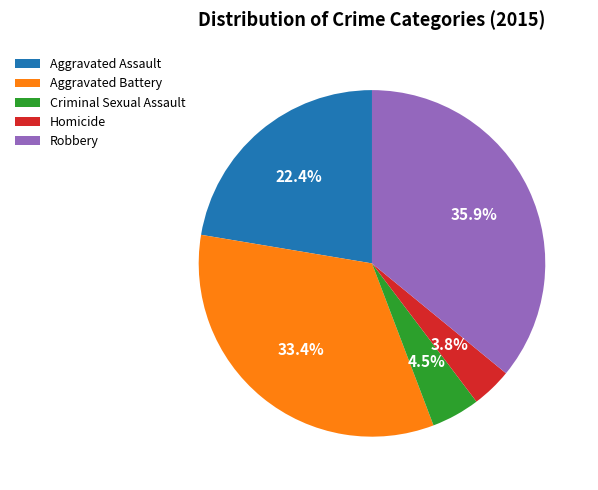

The Aggravated Battery slice represents 39% of the pie. True or false?

False